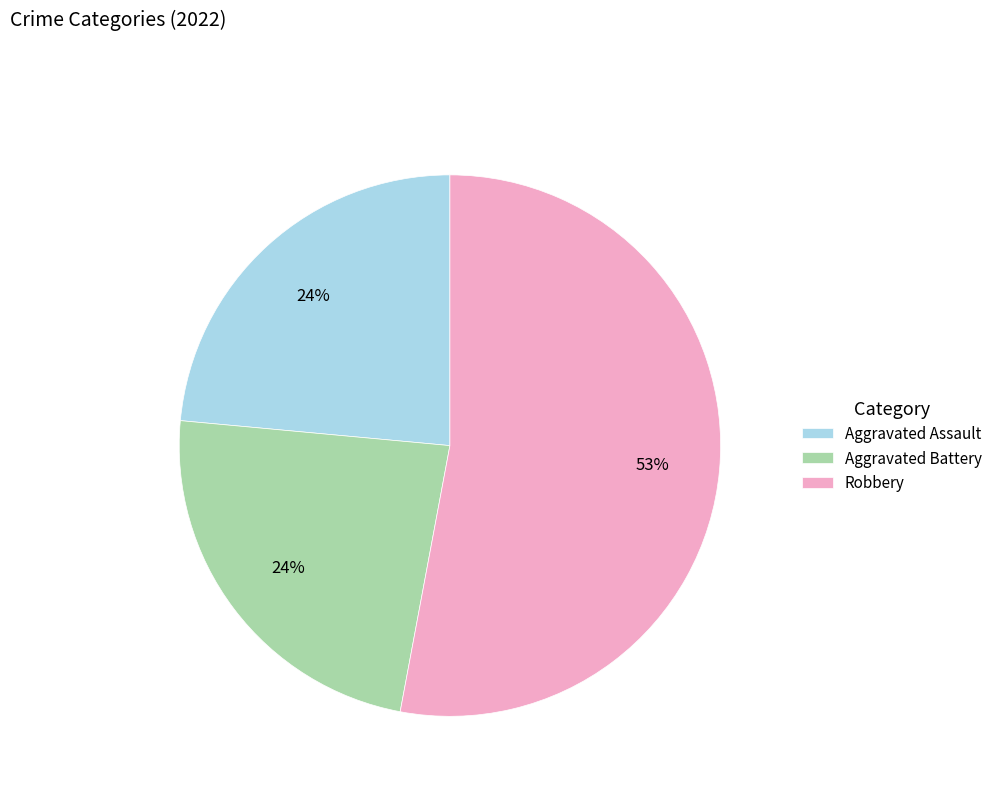

Which category accounts for the majority?

Robbery